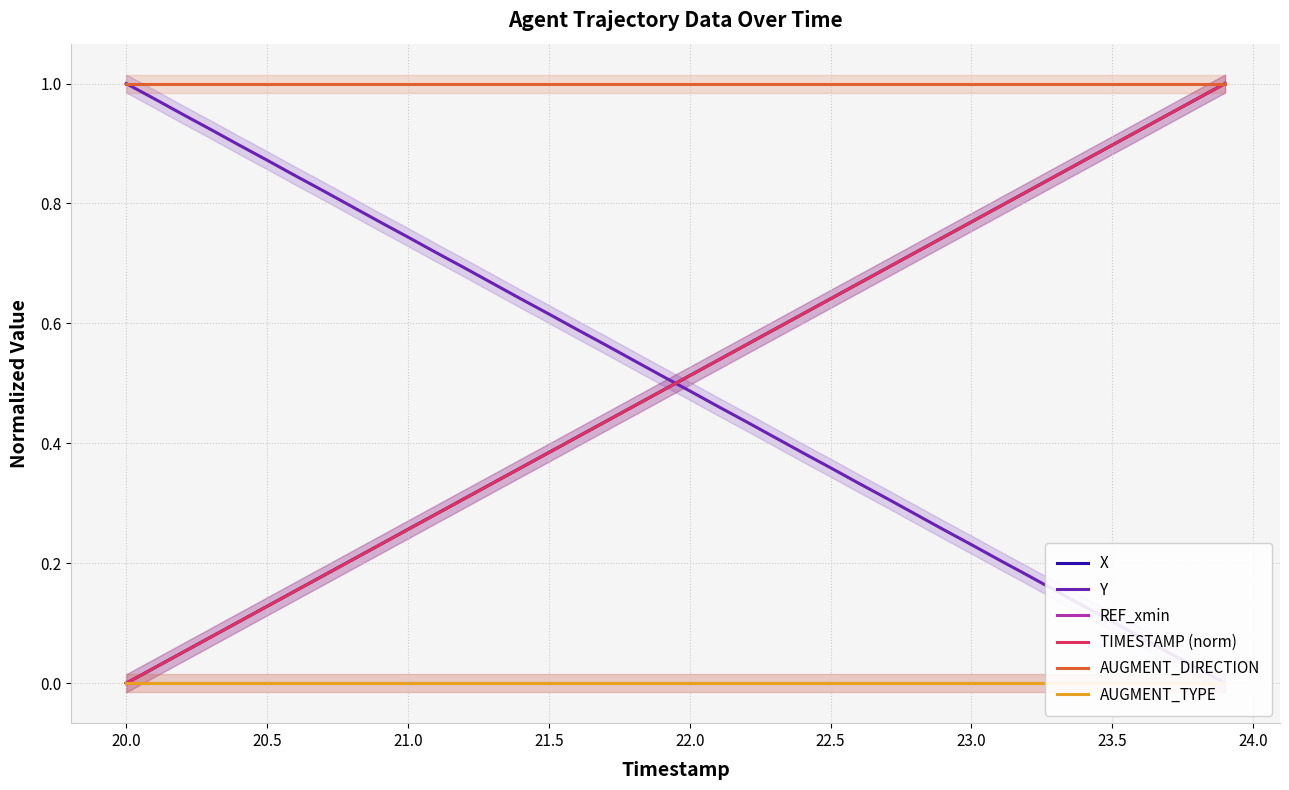

Is it true that X equals 0.3 at 23.5?

False